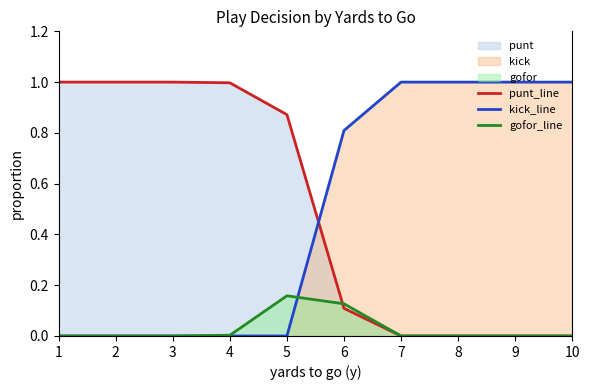

What is the difference between the second highest and second lowest values in the gofor_line series?

0.1